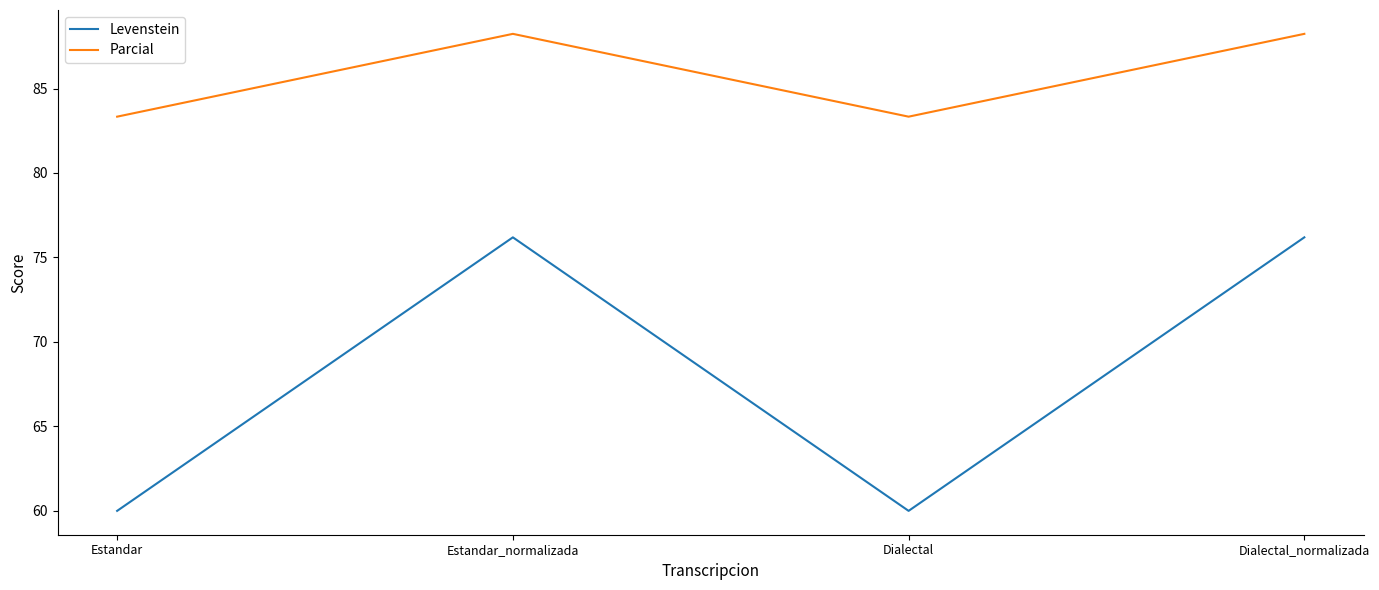

What are all the series names shown in the legend?

Levenstein, Parcial